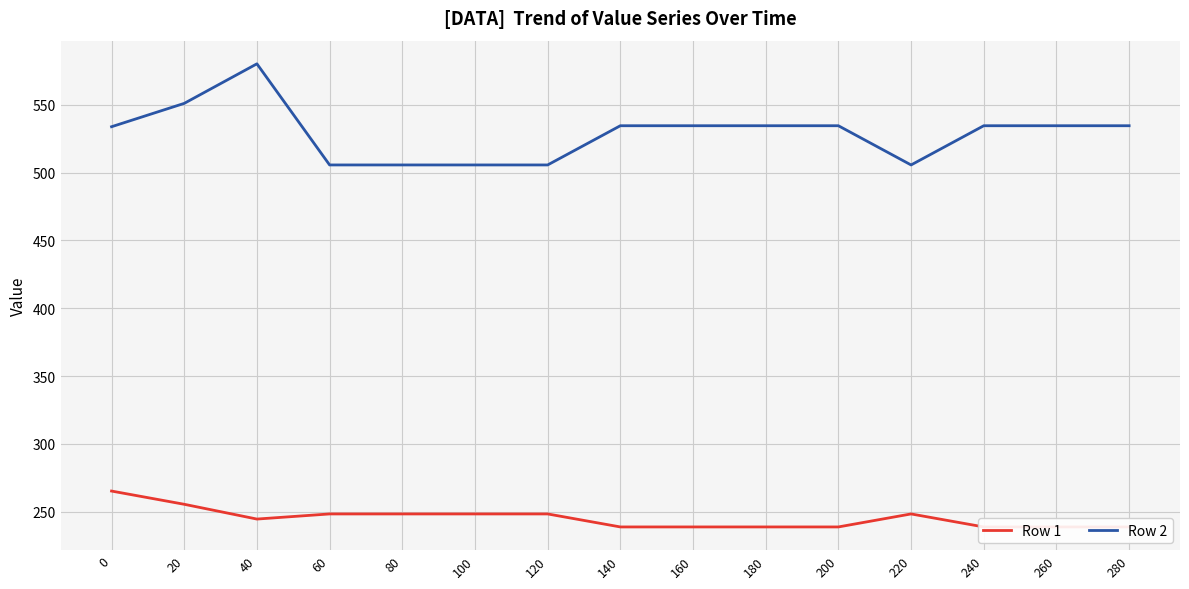

Where is Row 1 nearest to the value 251?

60